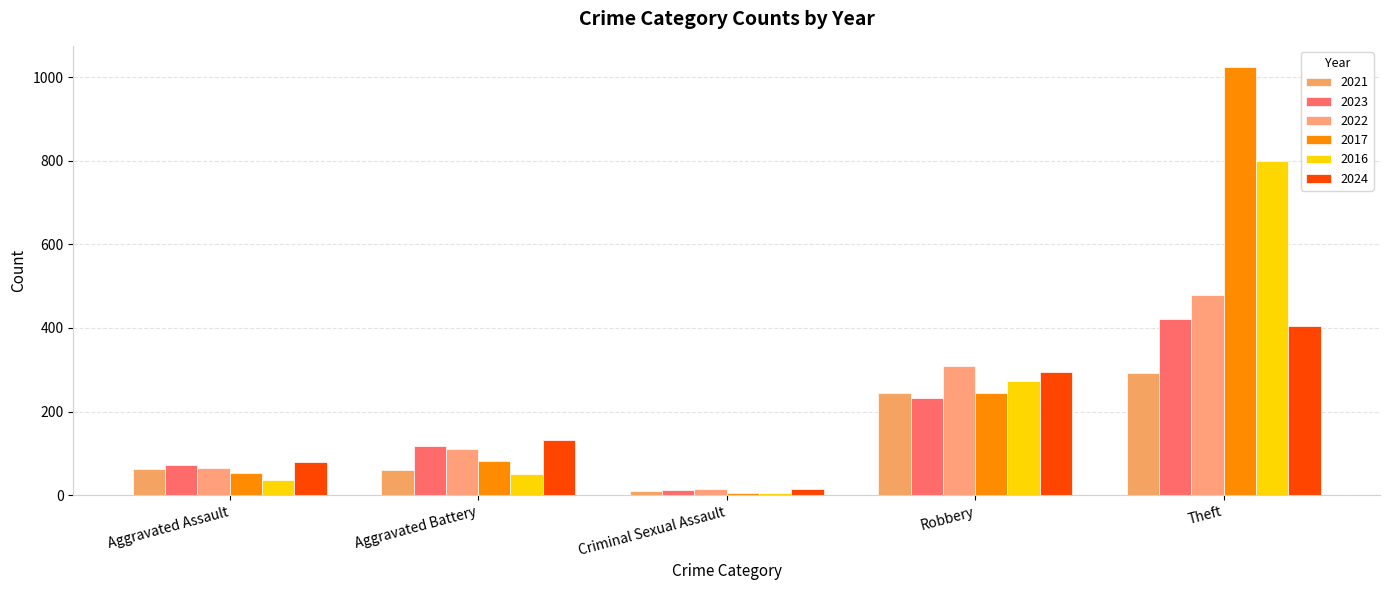

Is it true that 2021 equals 293 at Theft?

True